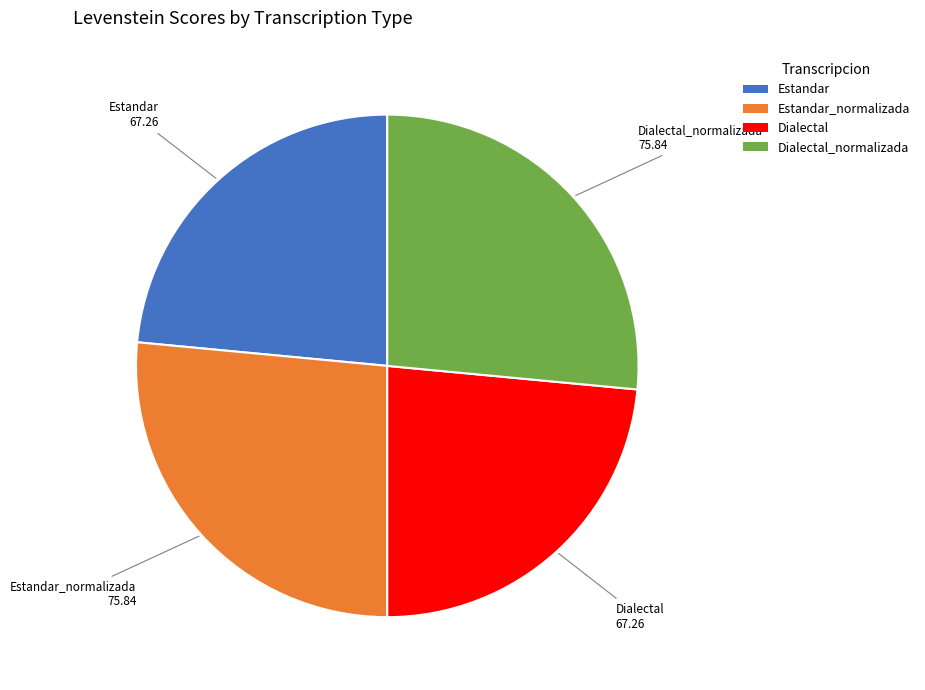

Is there a majority slice in this chart?

No